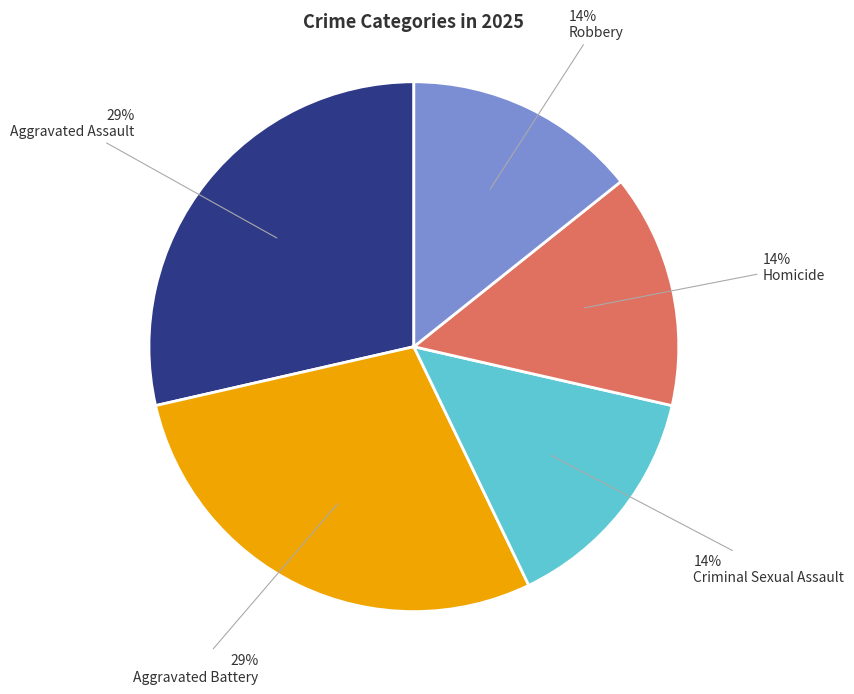

Is the sum of Aggravated Assault and Criminal Sexual Assault greater than half?

No